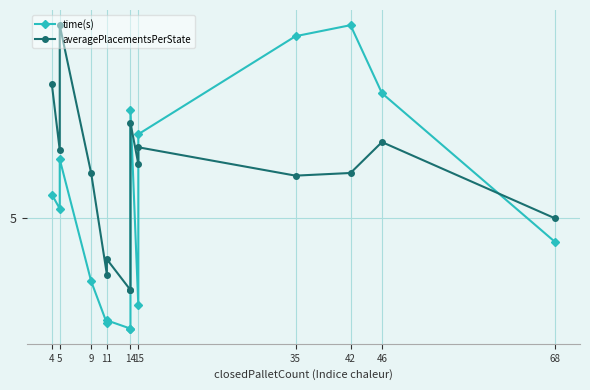

What is the sum of the averagePlacementsPerState values at 4 and 15?

15.3